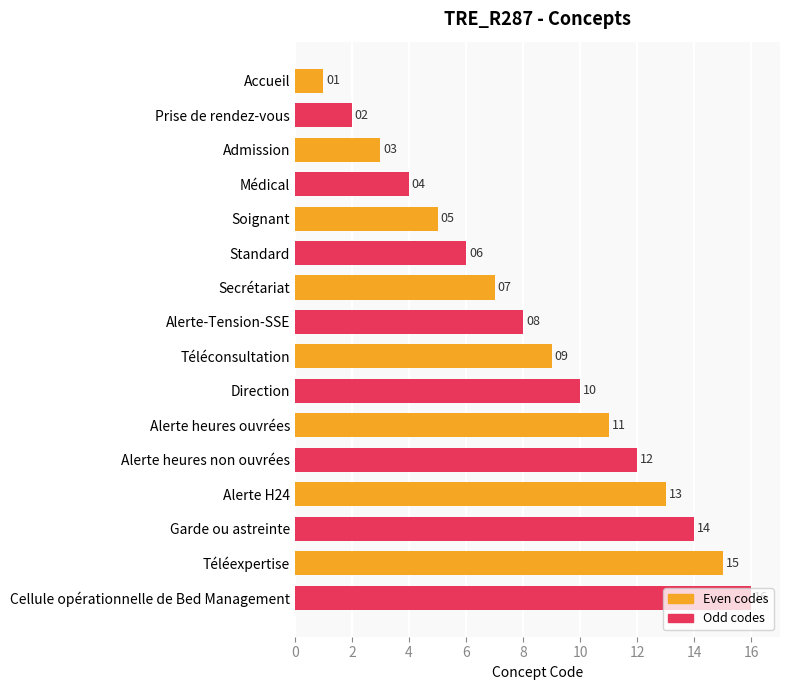

What is the difference between the maximum and minimum values?

15